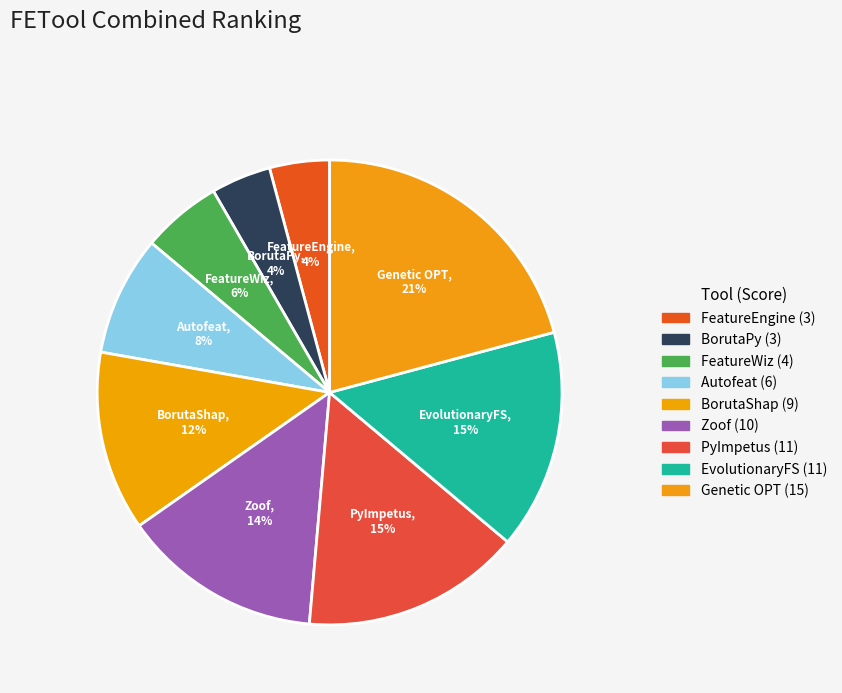

Is there a majority slice in this chart?

No